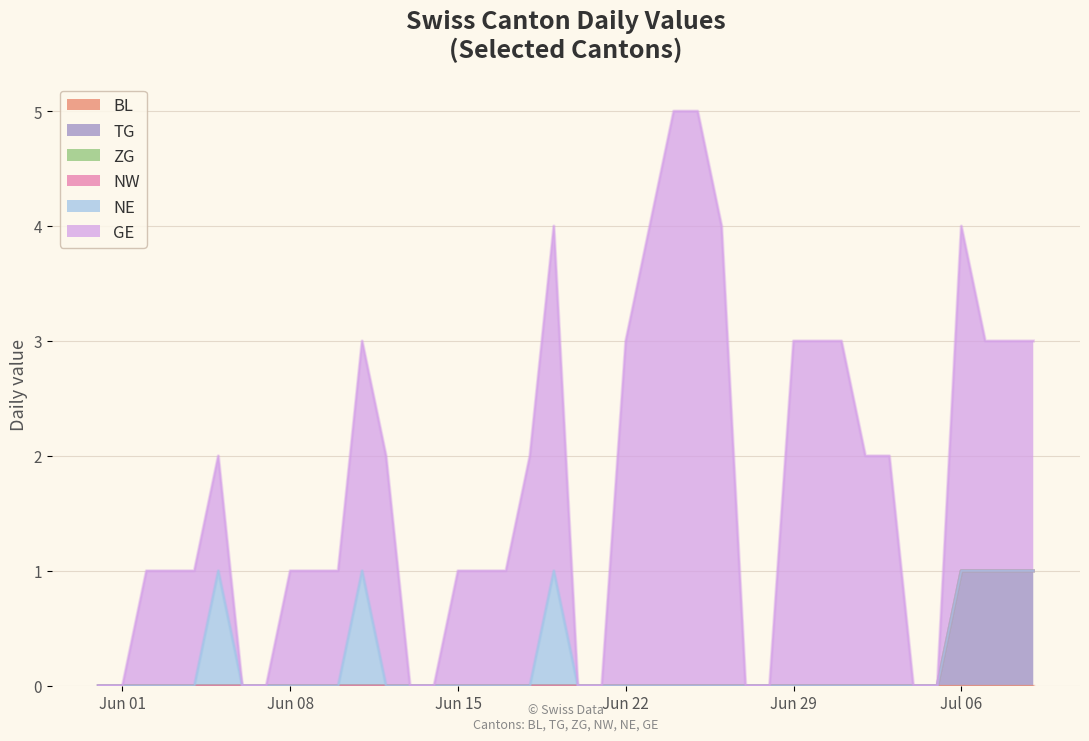

Which series has the largest total across all categories?

GE